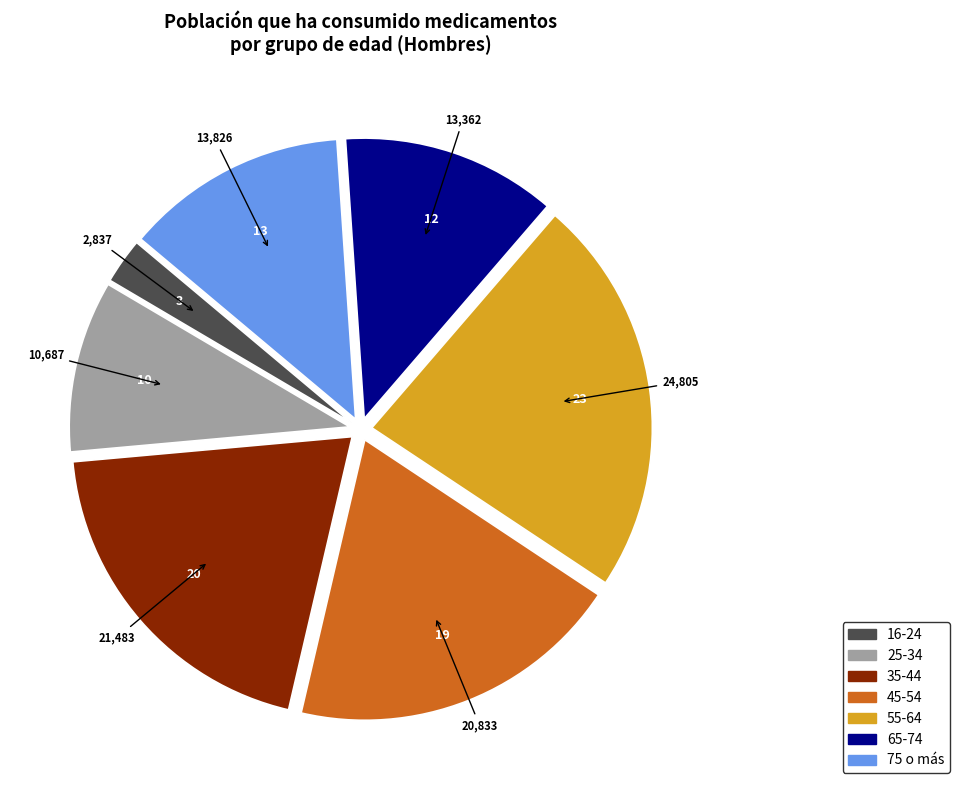

Is it true that 35-44 is 20% of the pie?

True